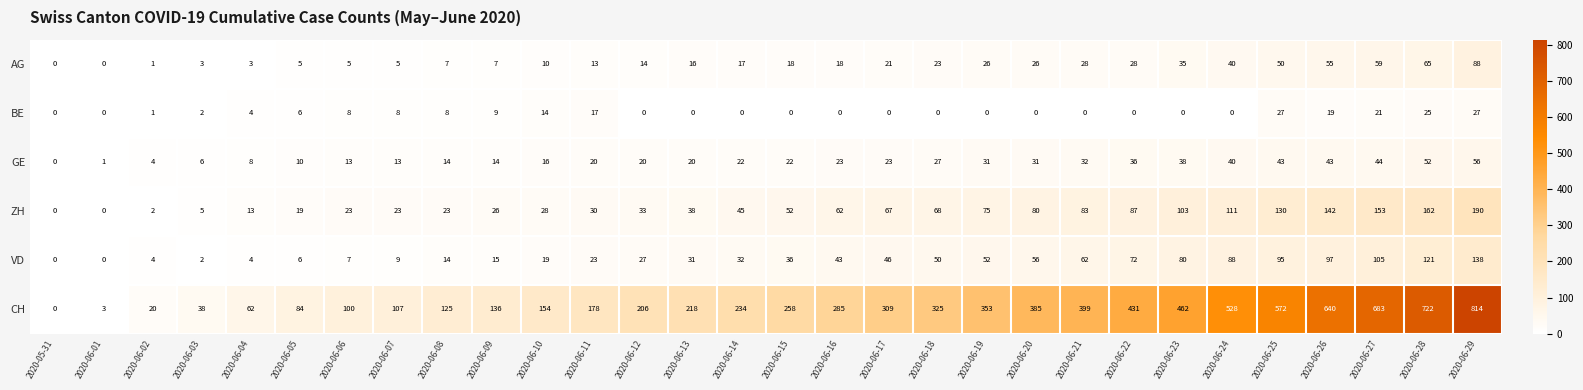

Read the GE value at 2020-06-12, to the nearest 10.

20